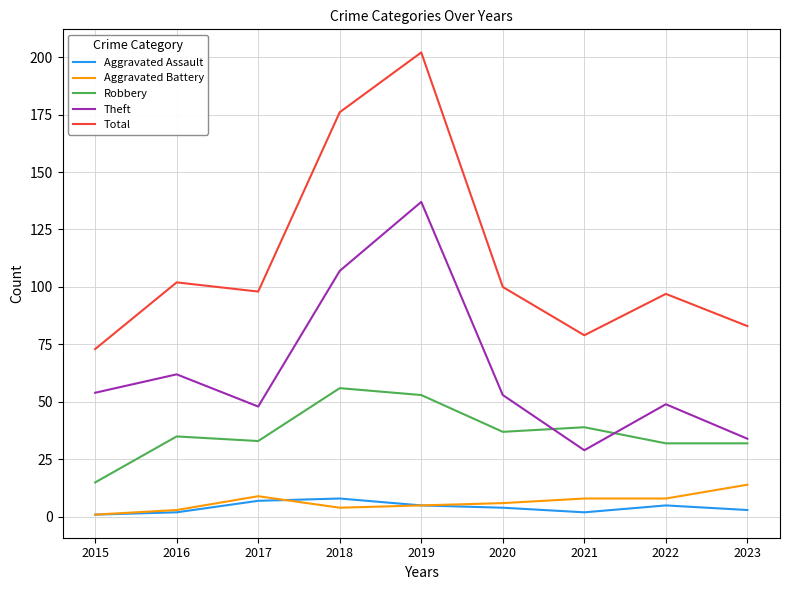

Rank the series by their maximum value, from lowest to highest.

Aggravated Assault, Aggravated Battery, Robbery, Theft, Total